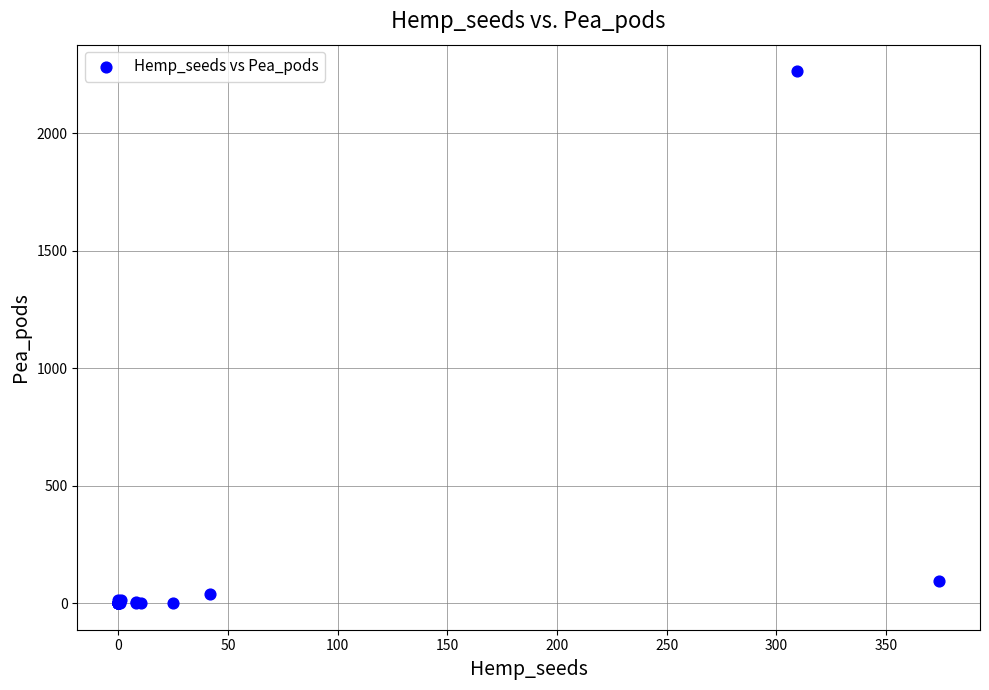

What Y value in the scatter plot is closest to 1132?

93.6